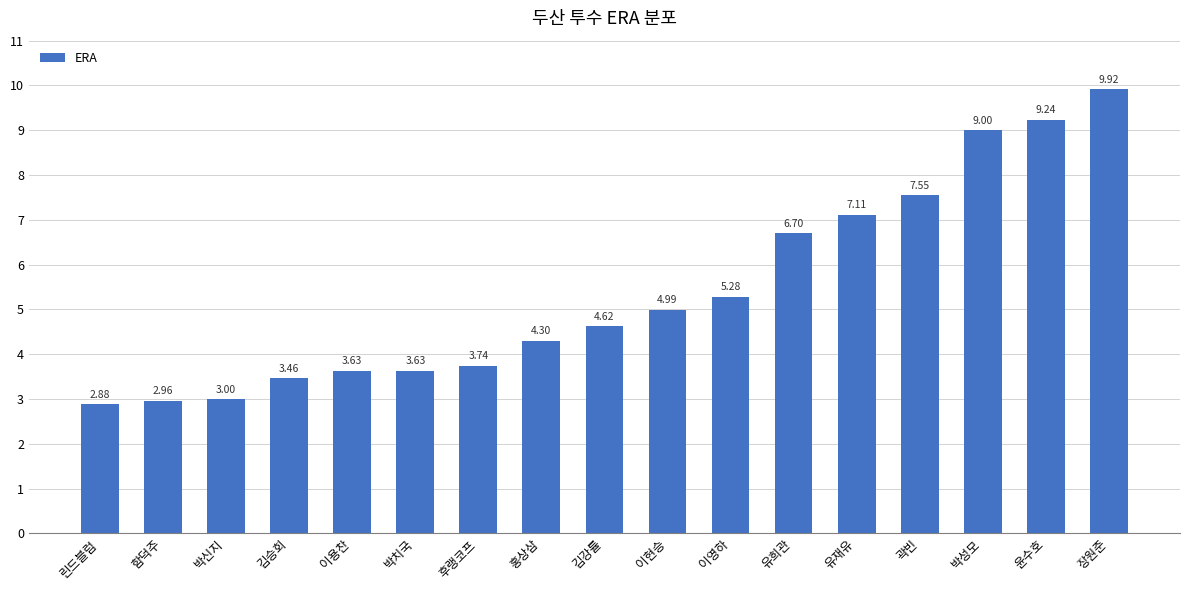

What is the sum of all values?

92.0